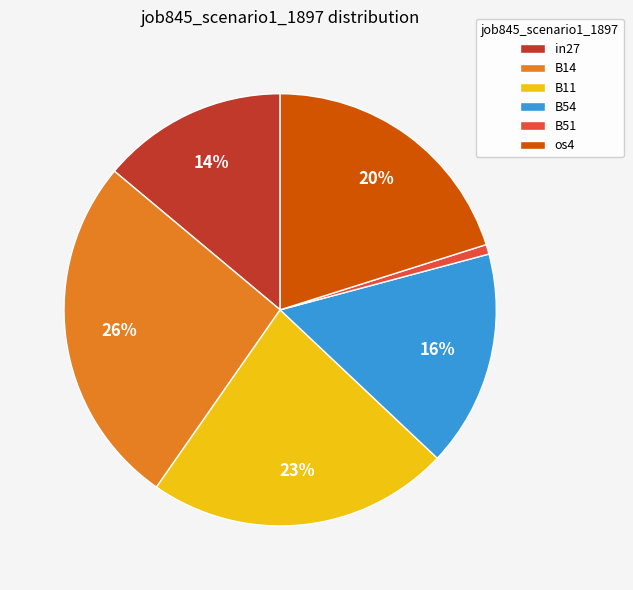

Is os4 the majority of the pie?

No